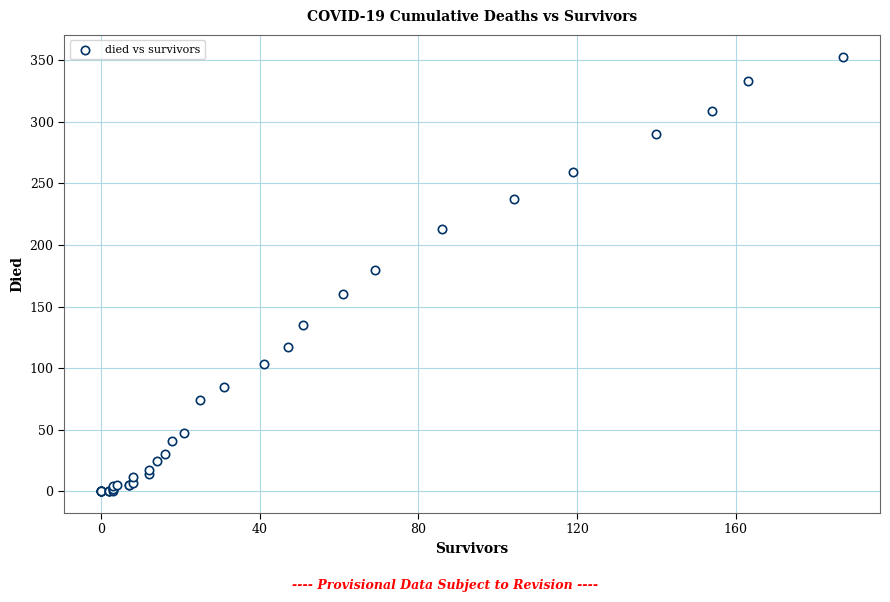

What Y value in the scatter plot is closest to 176?

180